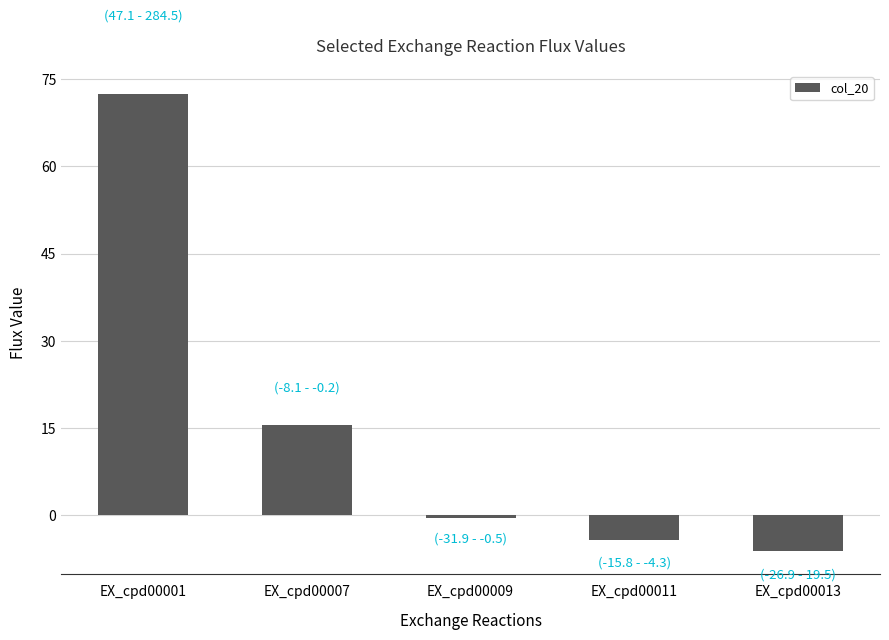

What is the value of the 5th bar from the left?

-6.2